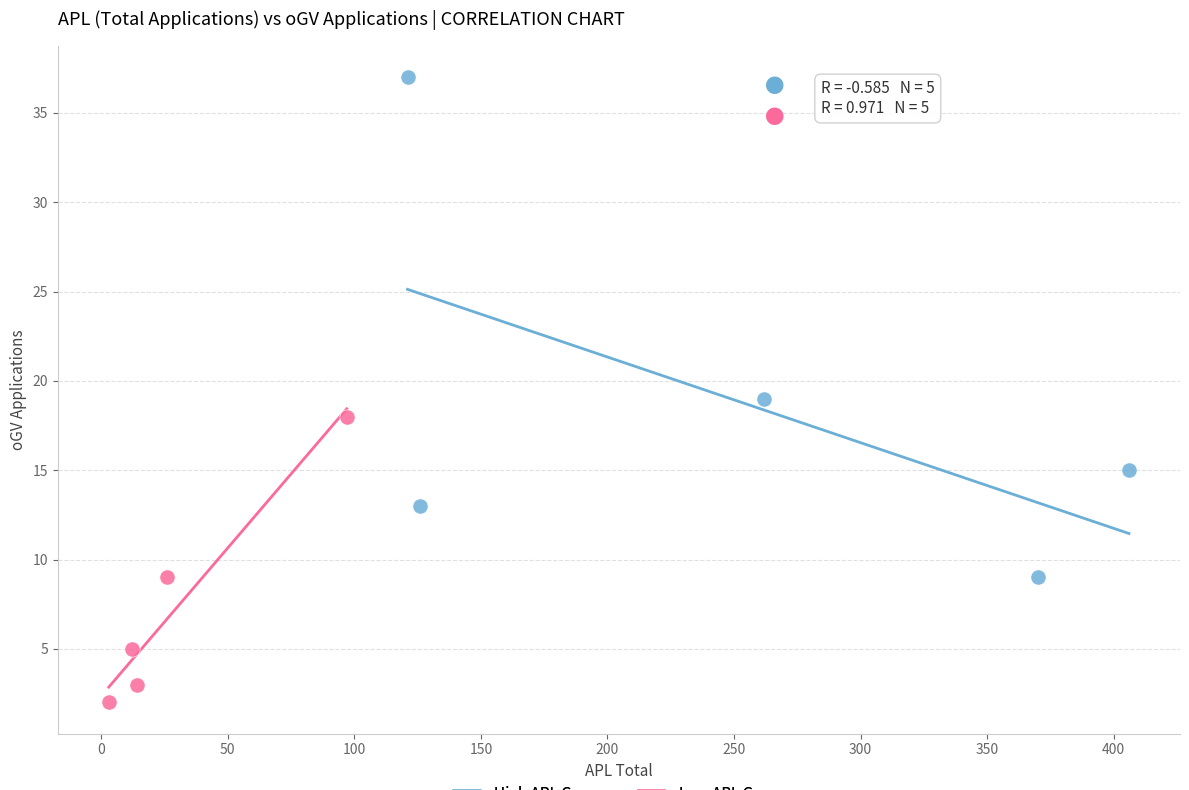

Which series reaches the minimum Y coordinate?

Low APL Group